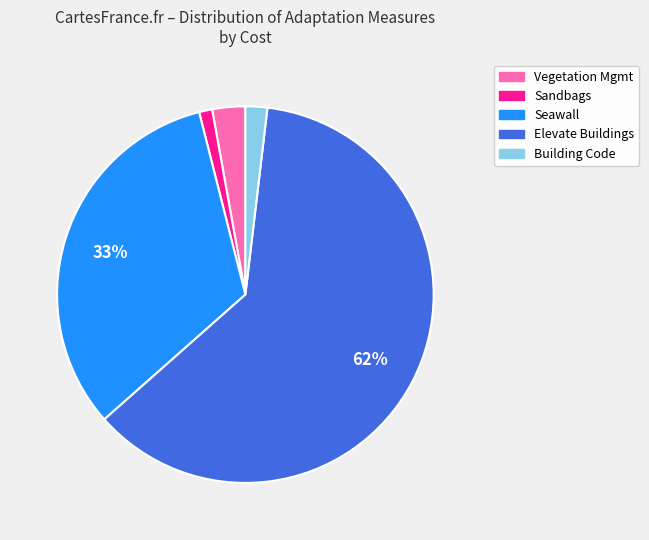

Is there a majority slice in this chart?

Yes